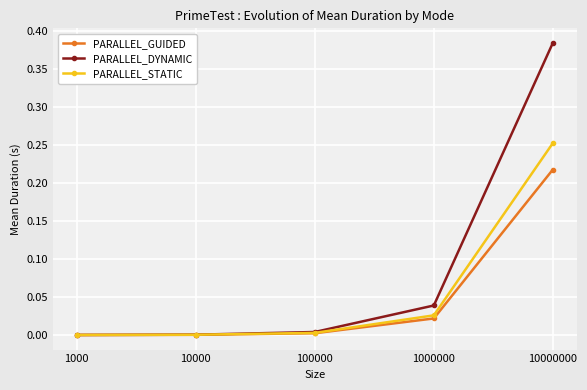

Count the number of categories in the chart.

5